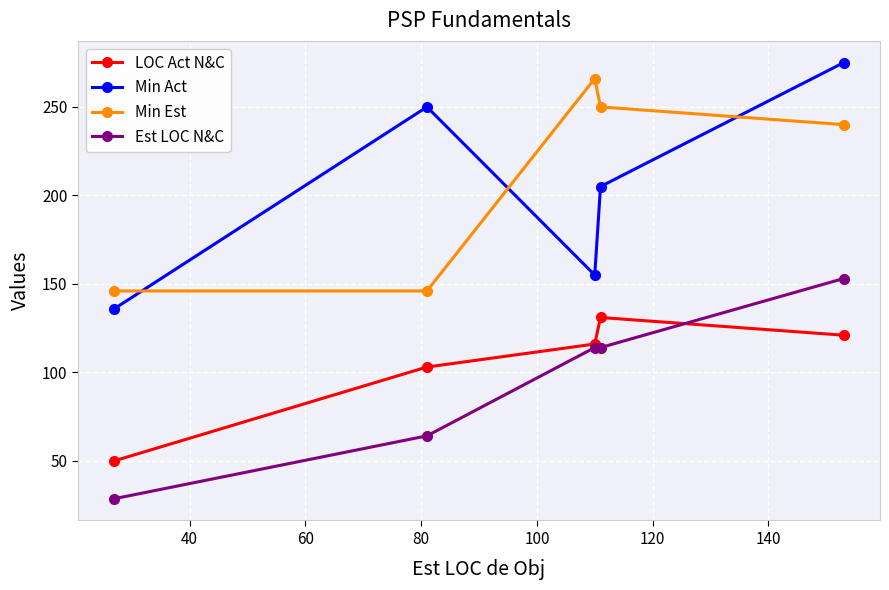

Which series has the largest range (max minus min)?

Min Act